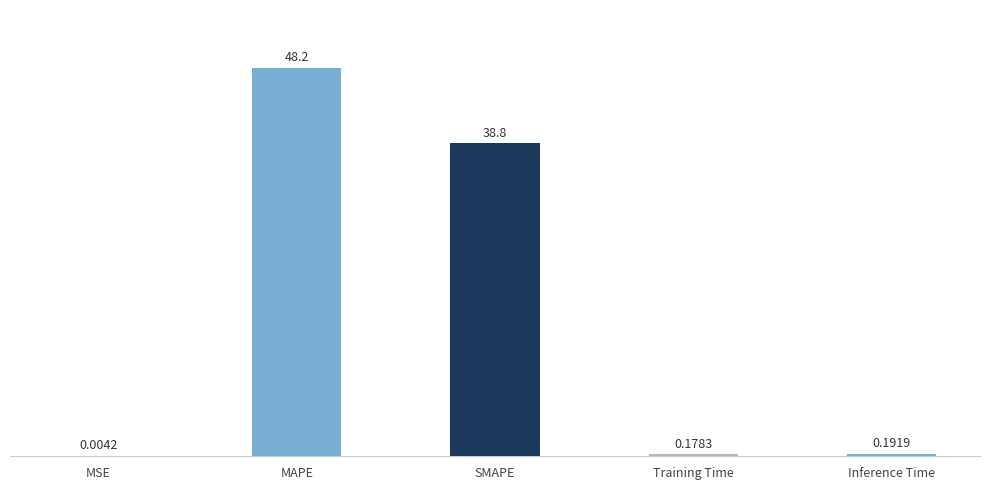

What is the average value?

17.5